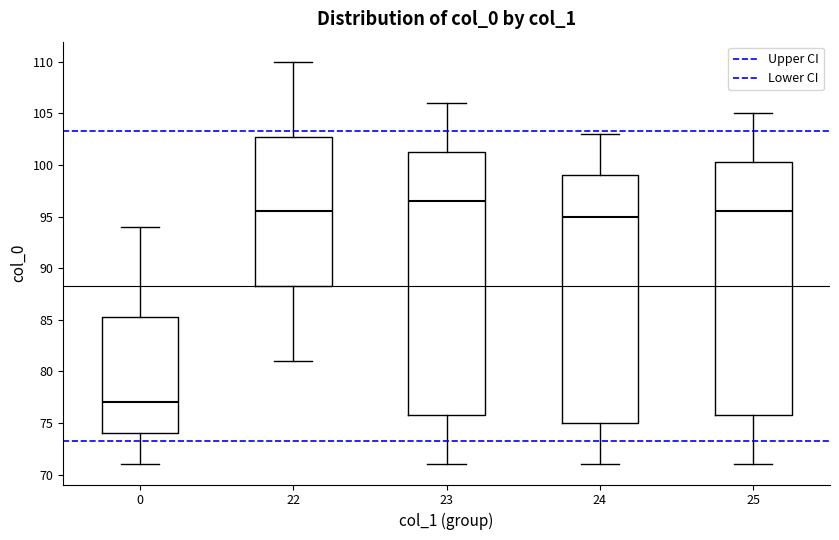

Which box's median line is the highest?

23